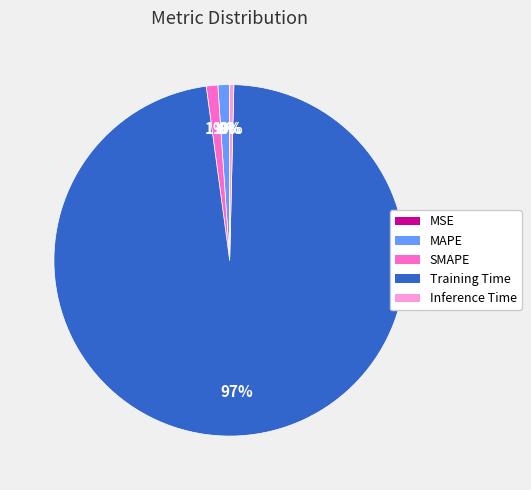

To the nearest percent, what is the difference between the SMAPE and Inference Time slice percentages?

1%